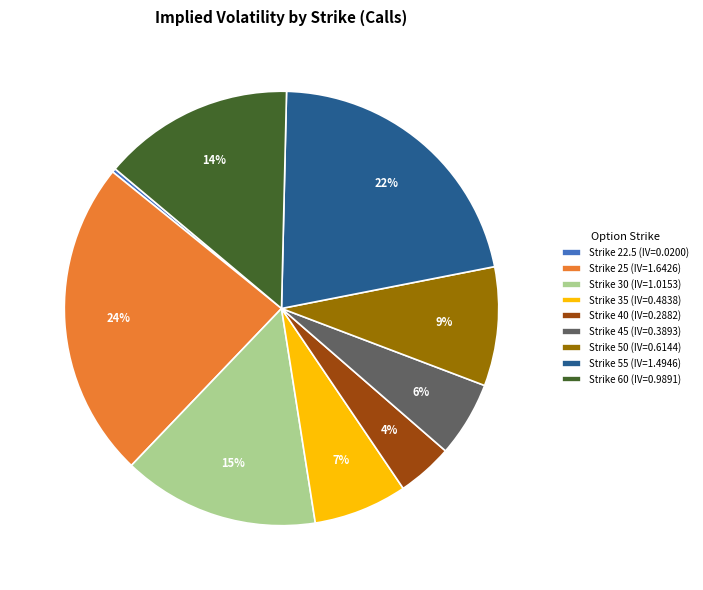

What percentage is the Strike 50 (IV=0.6144) slice, to the nearest percent?

9%